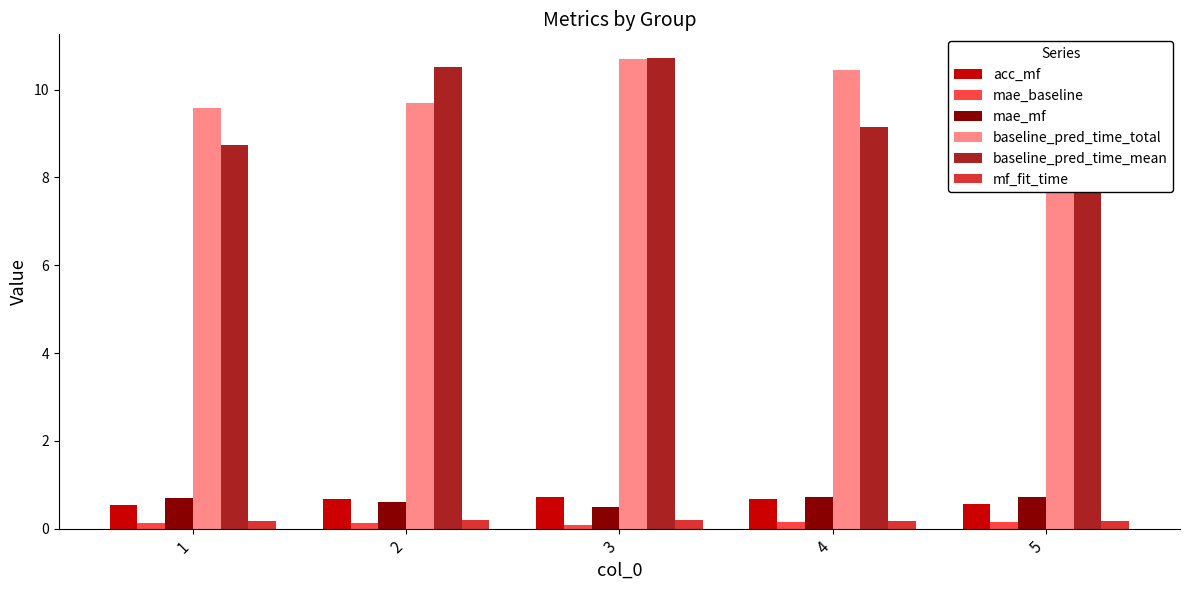

List the series in order of their peak value, highest first.

baseline_pred_time_mean, baseline_pred_time_total, acc_mf, mae_mf, mf_fit_time, mae_baseline